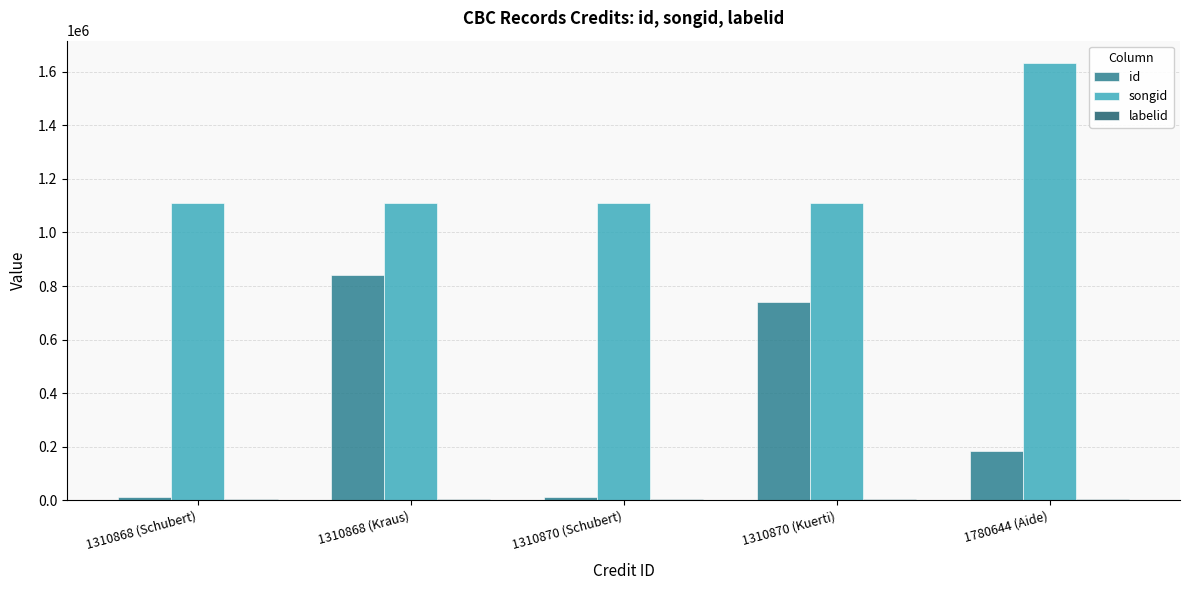

Which series has the largest range (max minus min)?

id